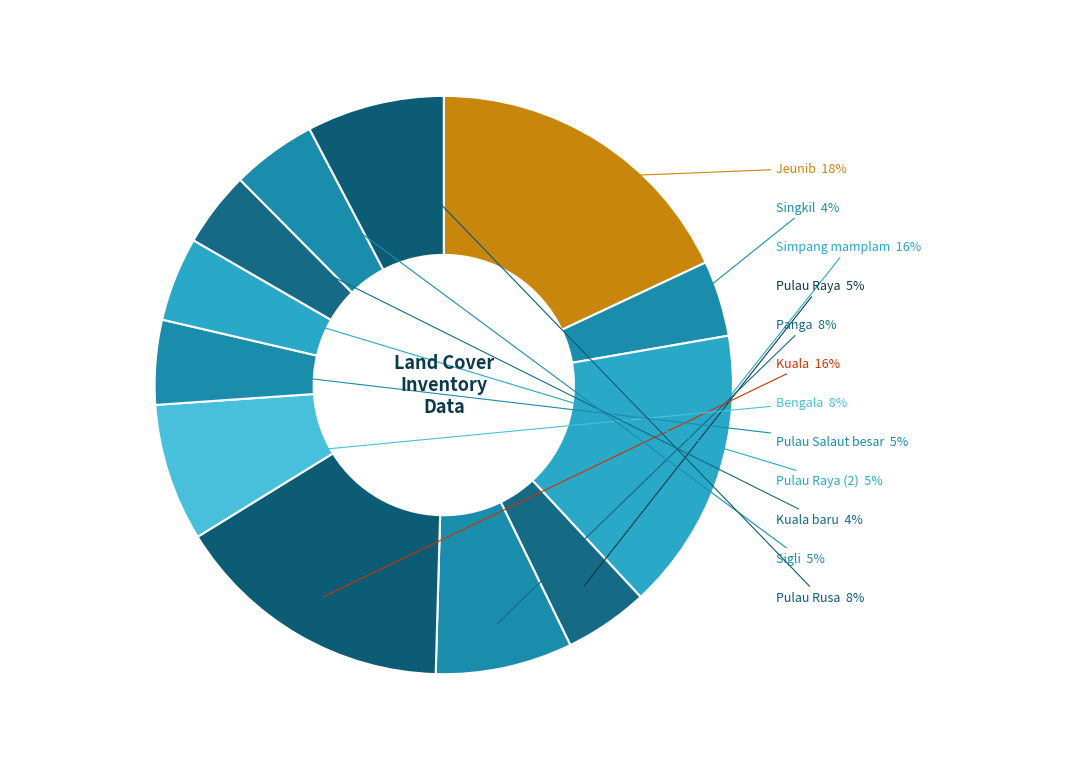

How many slices are in this pie chart?

12